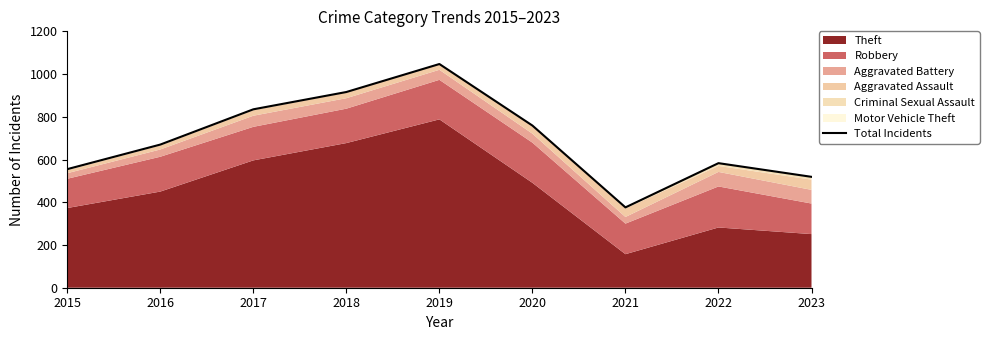

What is the maximum value shown in the chart?

1047